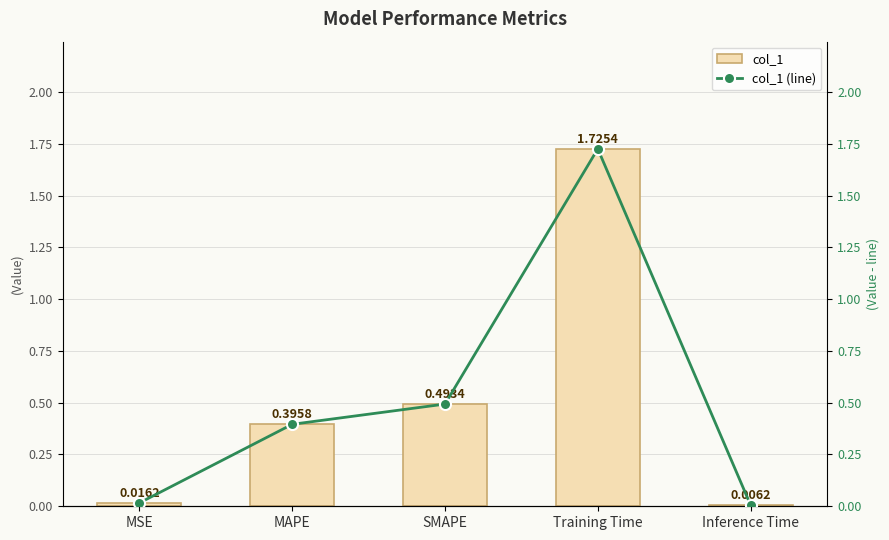

Which has a higher value, MAPE or Training Time?

Training Time